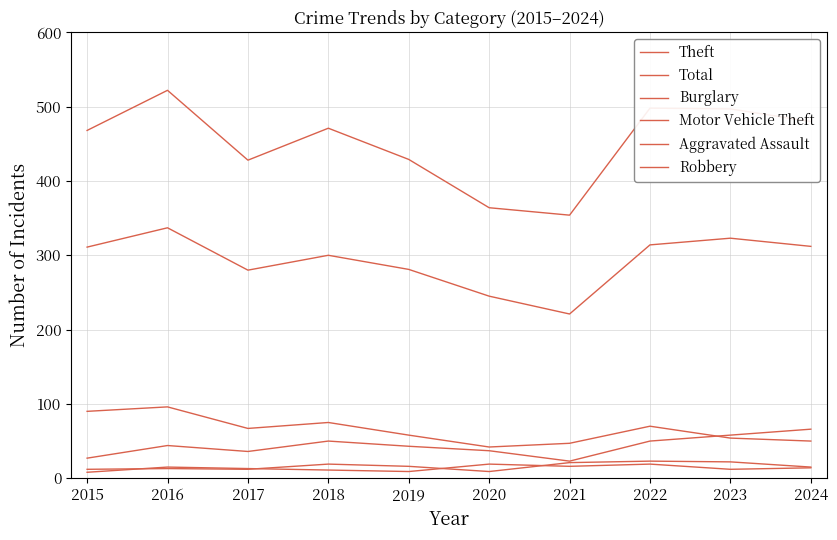

Reading left to right, extract all data points from this chart.

Theft: 311	337	280	300	281	245	221	314	323	312
Total: 468	522	428	471	429	364	354	498	497	480
Burglary: 90	96	67	75	58	42	47	70	54	50
Motor Vehicle Theft: 27	44	36	50	43	37	23	50	58	66
Aggravated Assault: 12	13	12	19	16	9	21	23	22	15
Robbery: 8	15	13	11	9	19	16	19	12	14